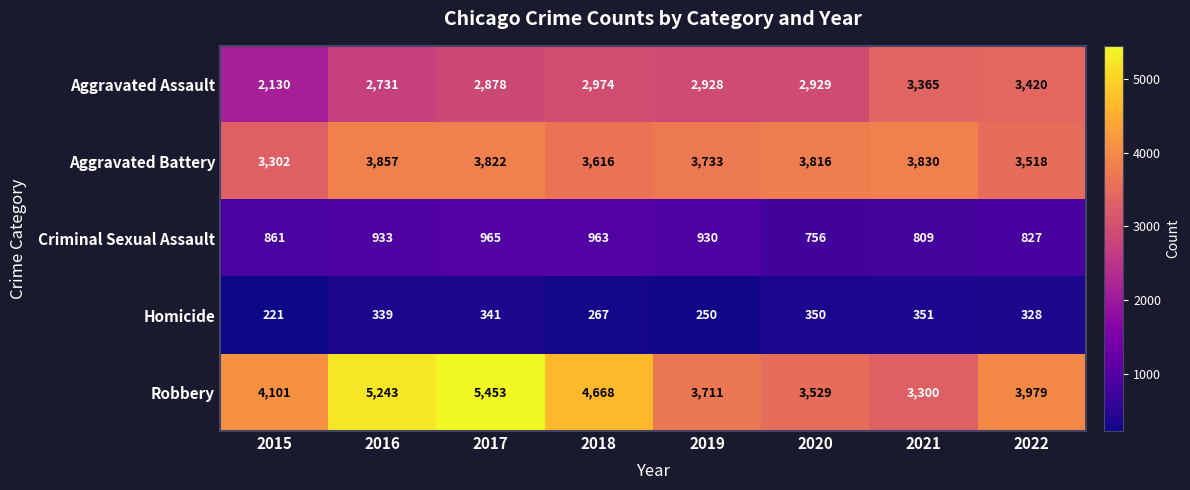

How many categories are shown in the chart?

8